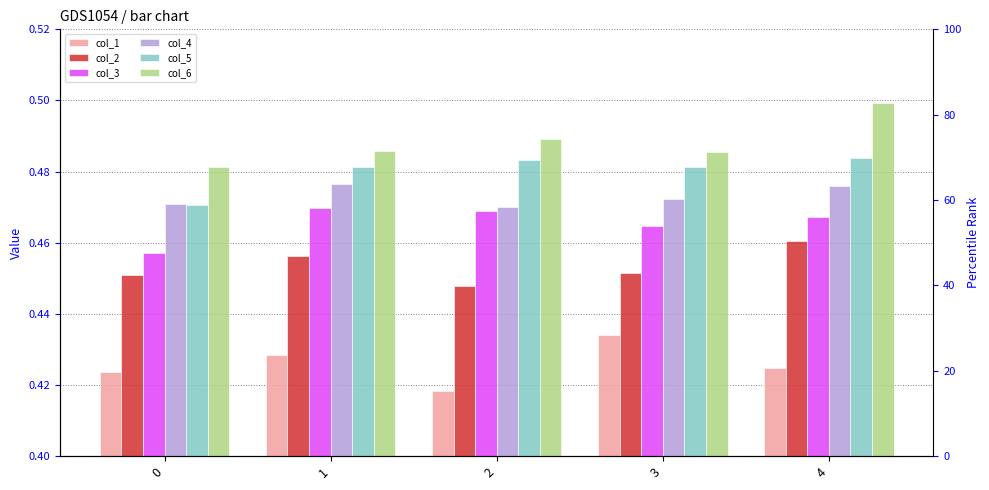

What value does the col_5 series have at 3?

0.5